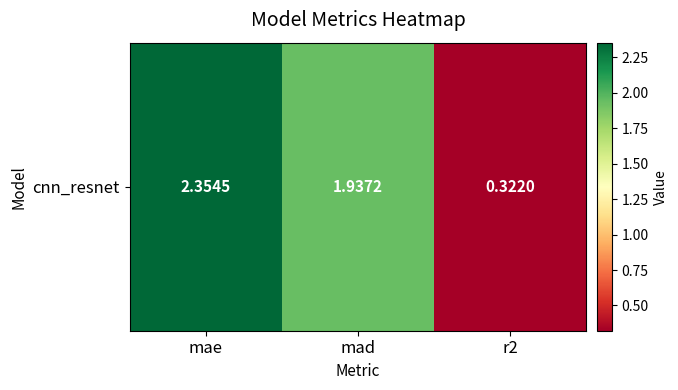

What is the smallest value displayed?

0.3